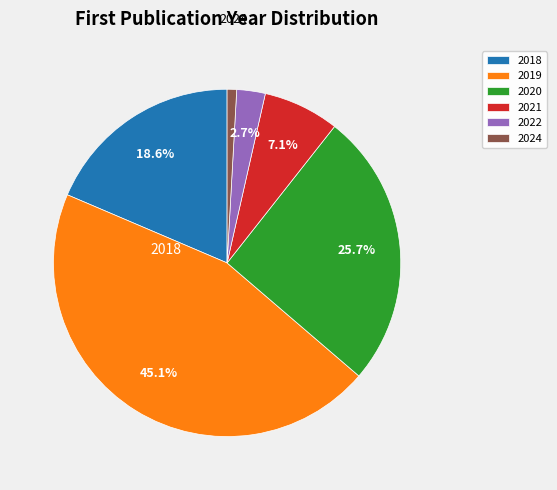

To the nearest percent, what portion does 2022 represent?

3%